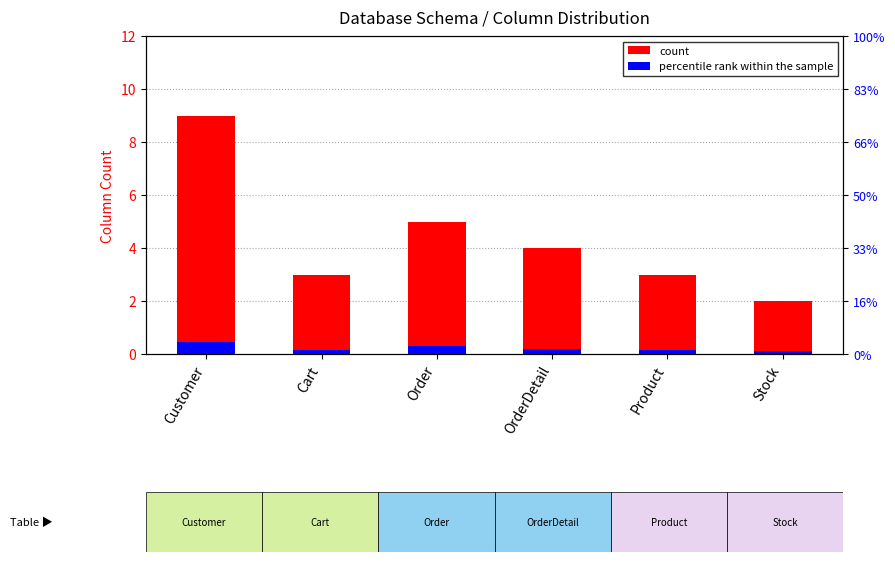

What is the lowest value of the count series?

2.0